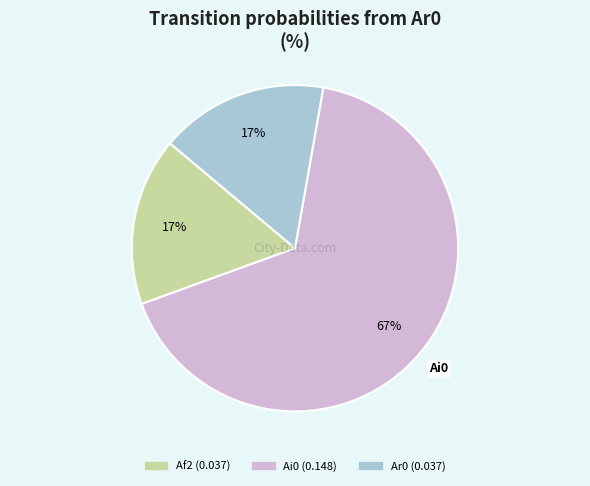

To the nearest percent, what is the difference between the largest and smallest slice percentages?

50%